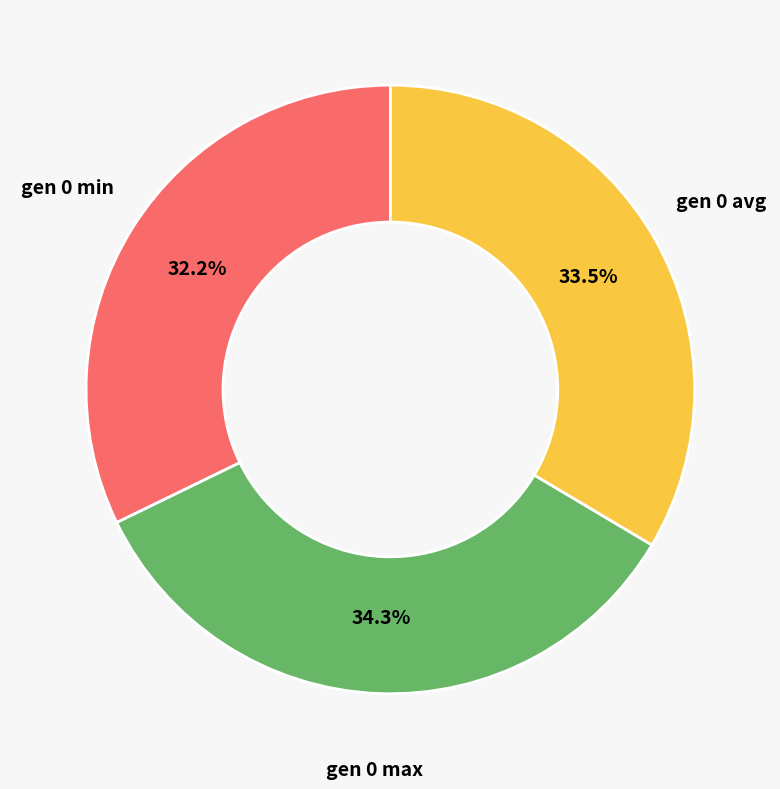

How many slices are in this pie chart?

3